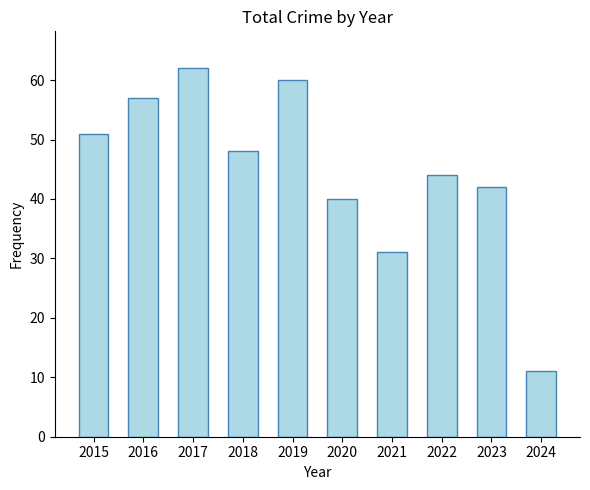

What is the sum of the values at 2021 and 2024?

42